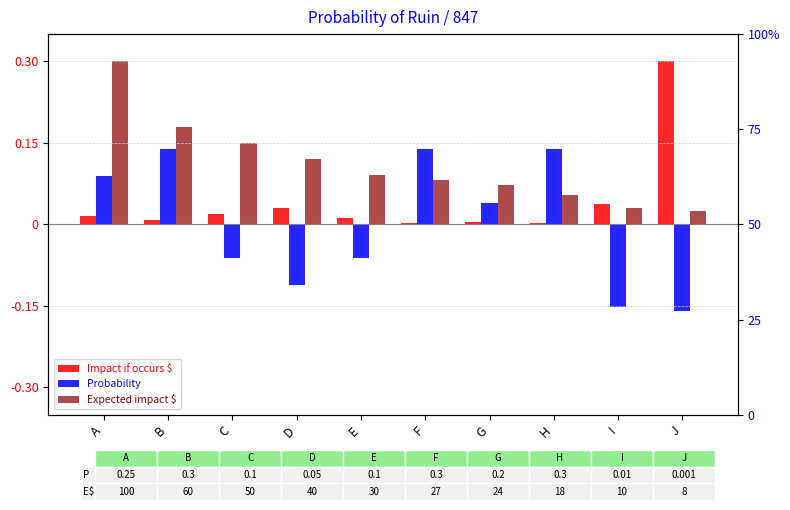

What is the sum of all Expected impact $ values?

1.1